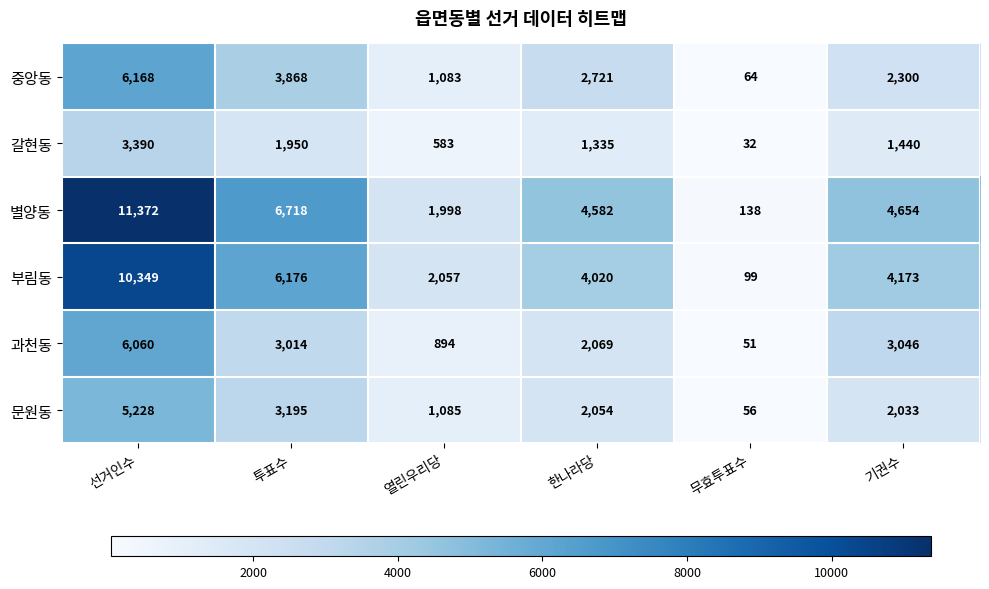

The 갈현동 series shows 1335 at 한나라당. True or false?

True